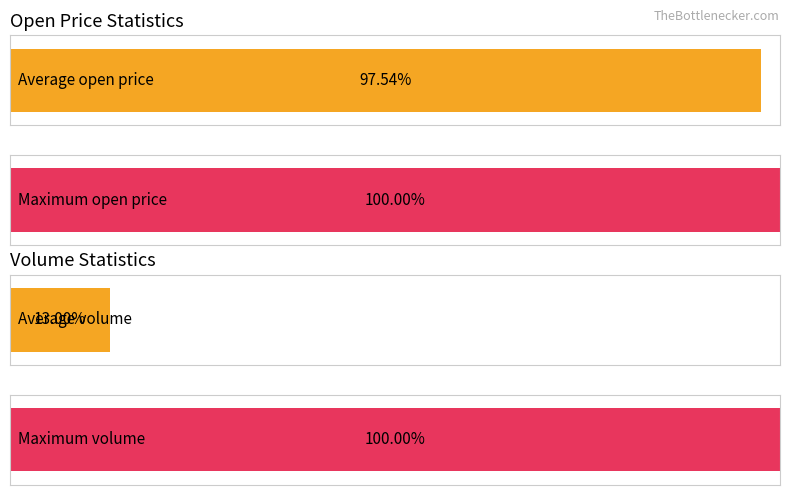

Is it true that volume equals 55872.4 at 5?

False